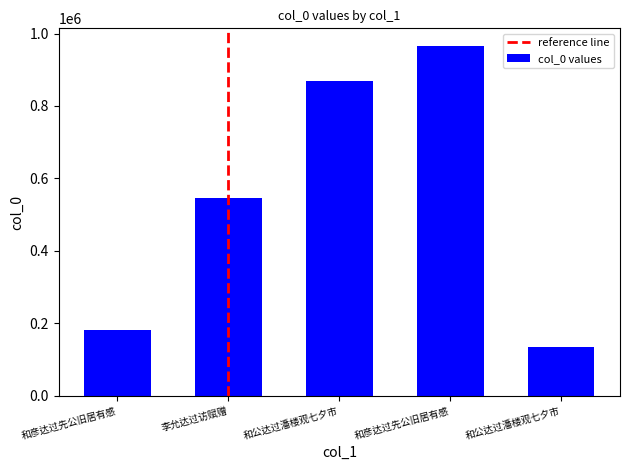

What is the label of the 2nd bar from the left?

李允达过访赋赠